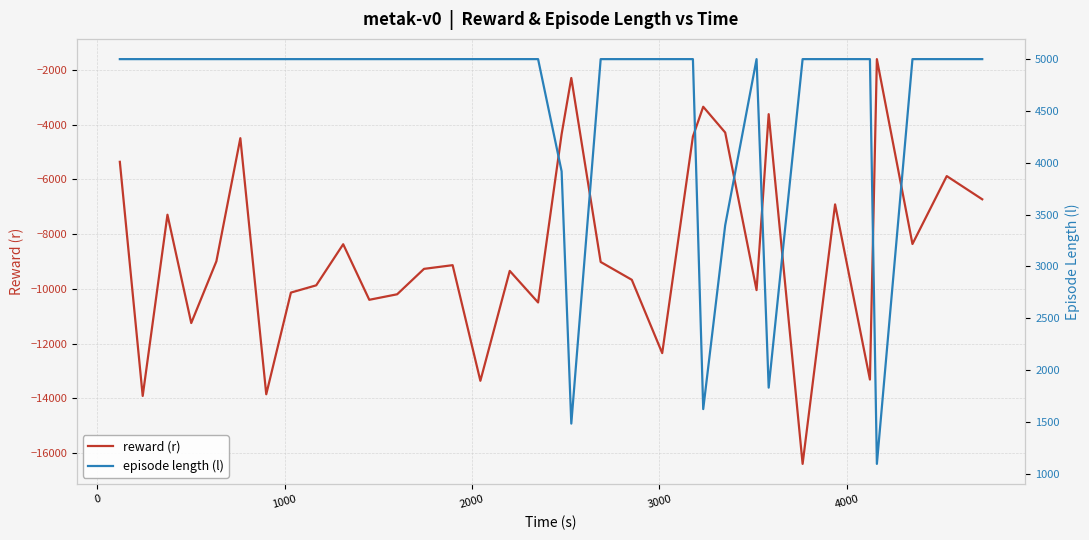

Count the number of categories in the chart.

34